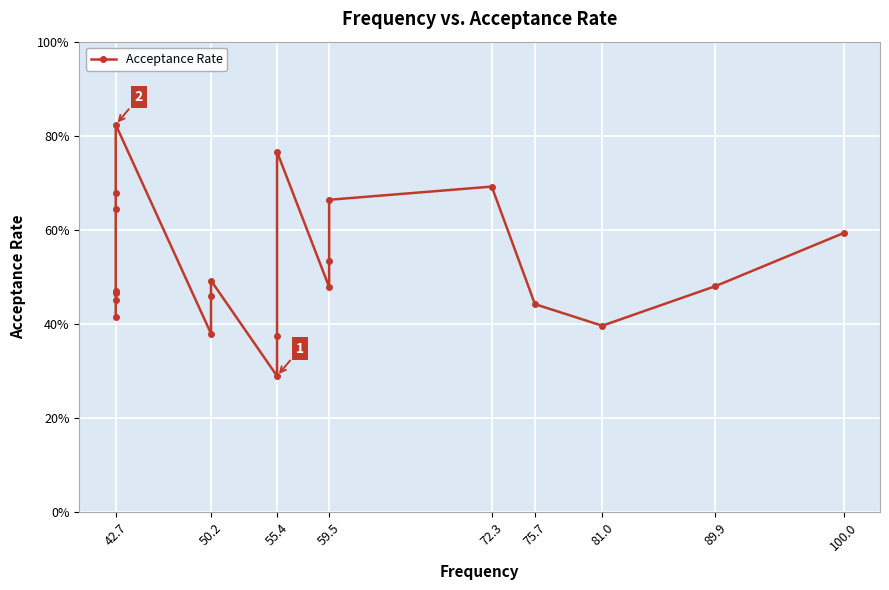

How many lines are shown in the chart?

1